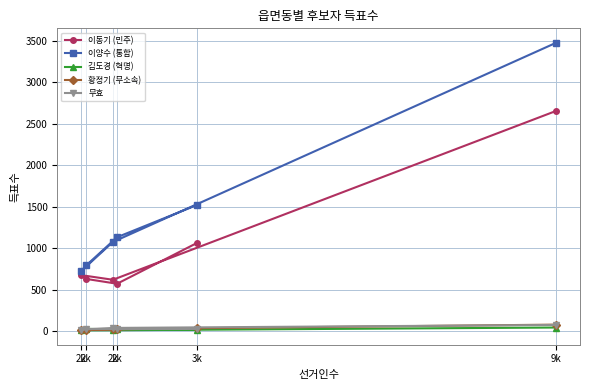

The 황정기 (무소속) series shows 13 at 2k. True or false?

False